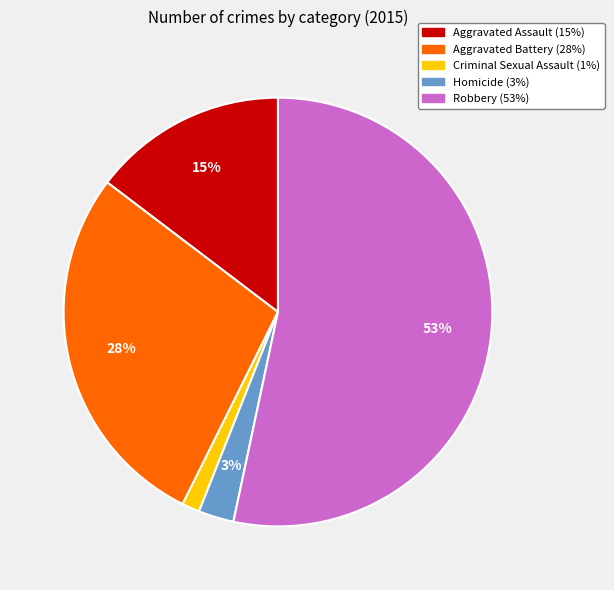

Is the sum of Criminal Sexual Assault and Aggravated Battery greater than half?

No